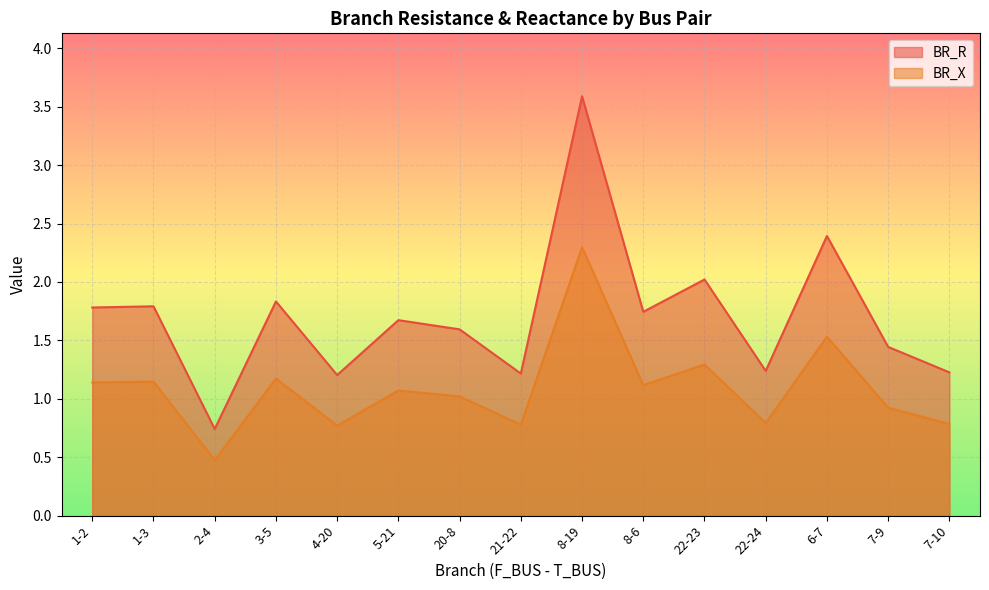

What is the difference between the highest and lowest values at 8-19?

1.3